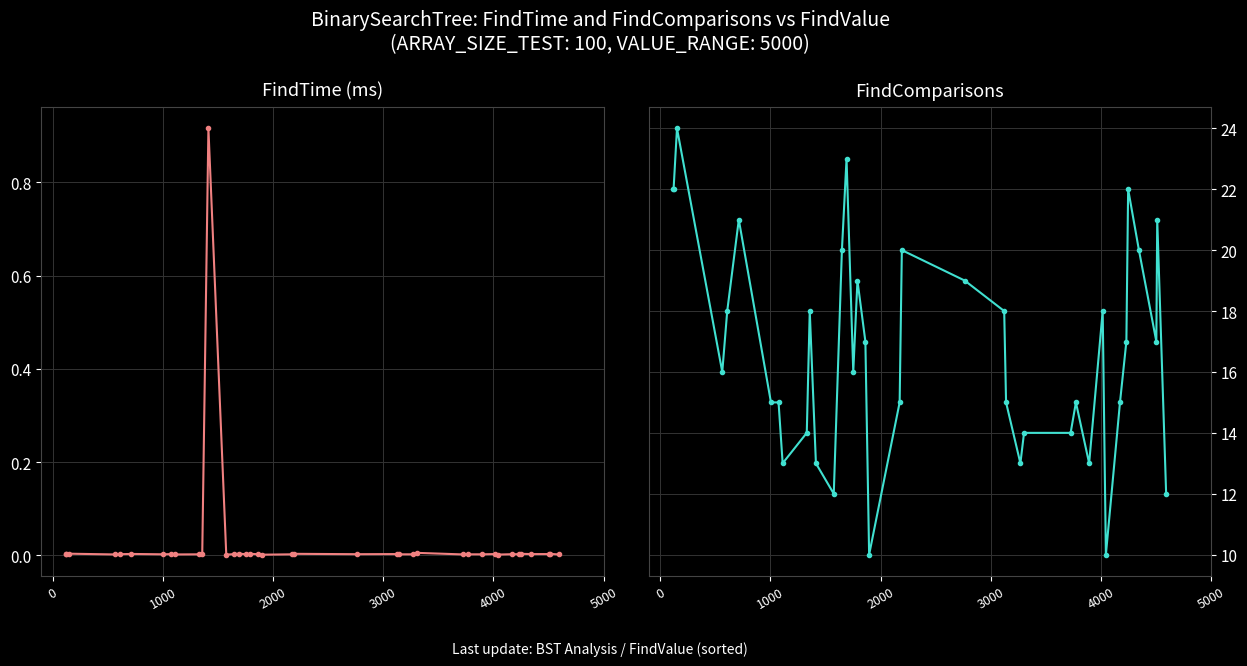

List the series in order of their peak value, lowest first.

FindTime (ms), FindComparisons